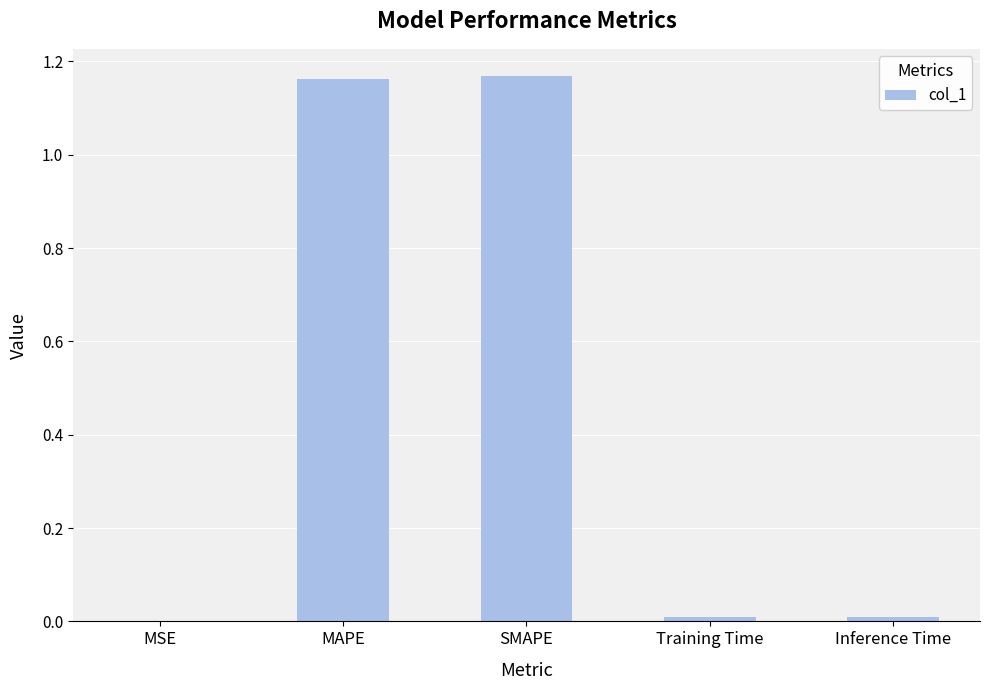

Are the bars grouped side by side (vs. stacked)?

No